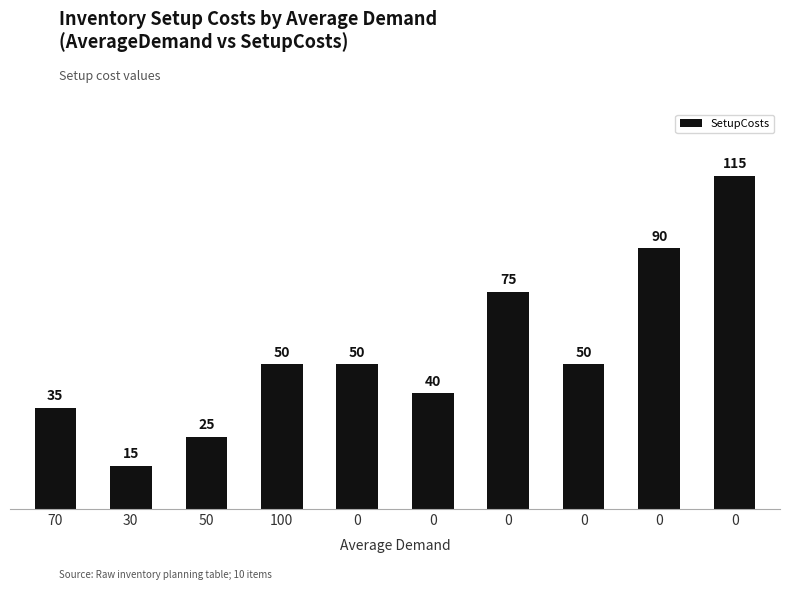

Is it true that the value at 70 is 35?

True